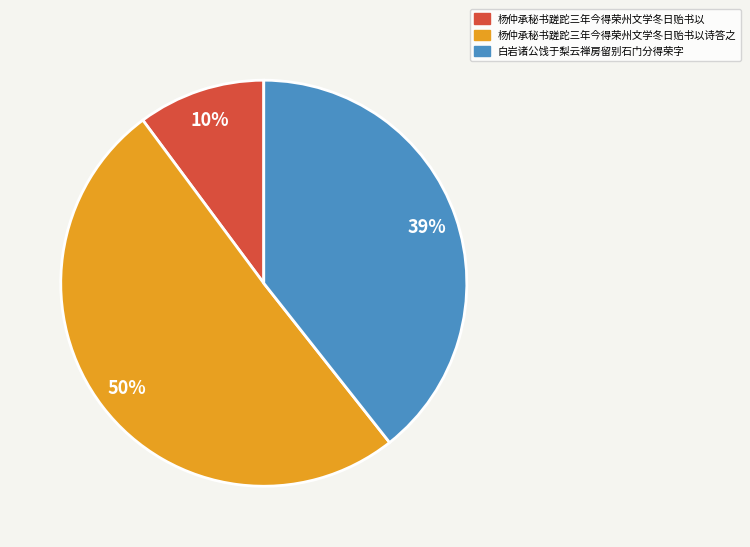

Does any single category account for the majority?

Yes